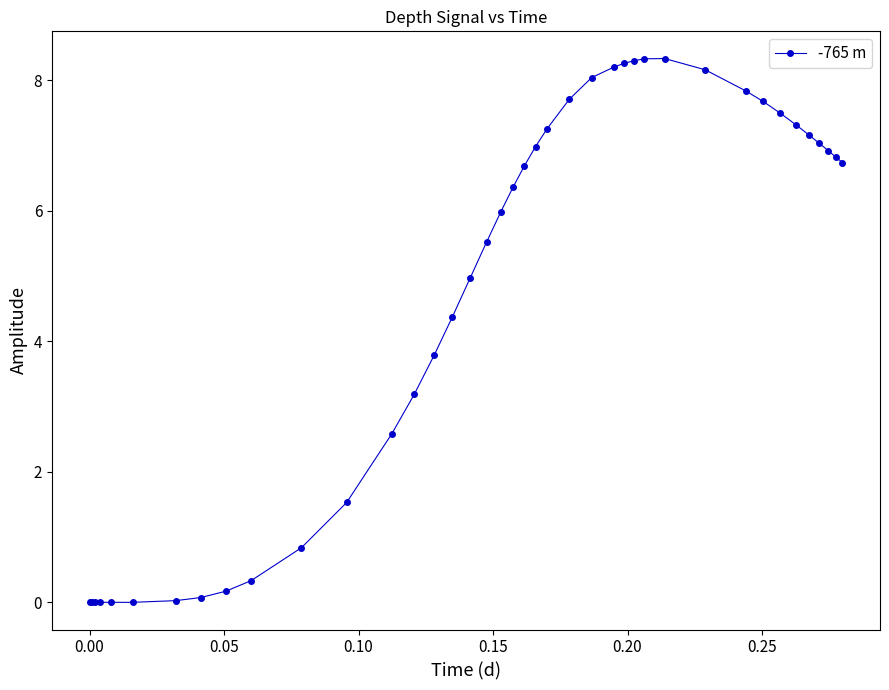

What is the difference between the second highest and minimum values?

8.3